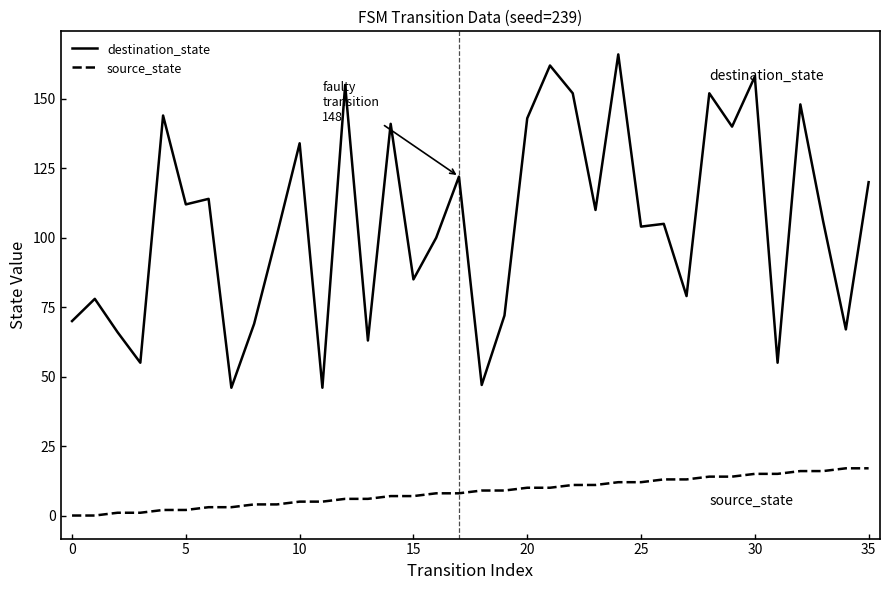

List the series in order of their peak value, highest first.

destination_state, source_state